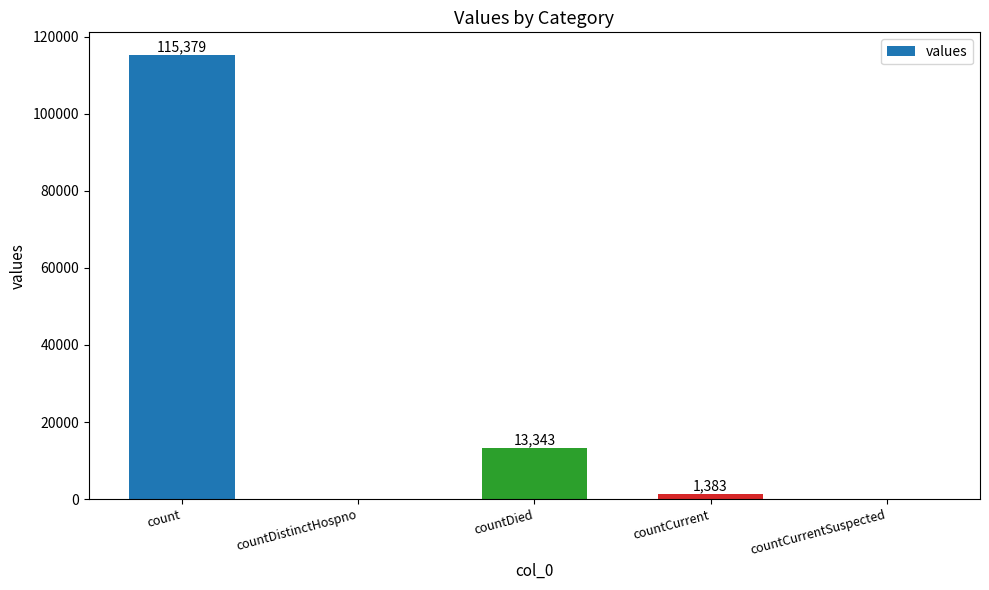

What is the difference between the values at countCurrentSuspected and countCurrent?

1383